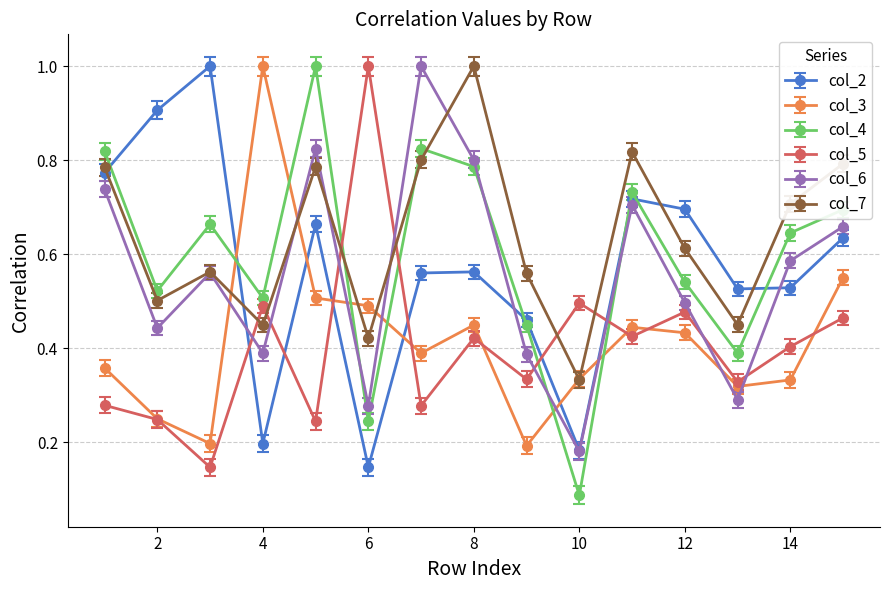

How many times do col_2 and col_3 cross each other?

6